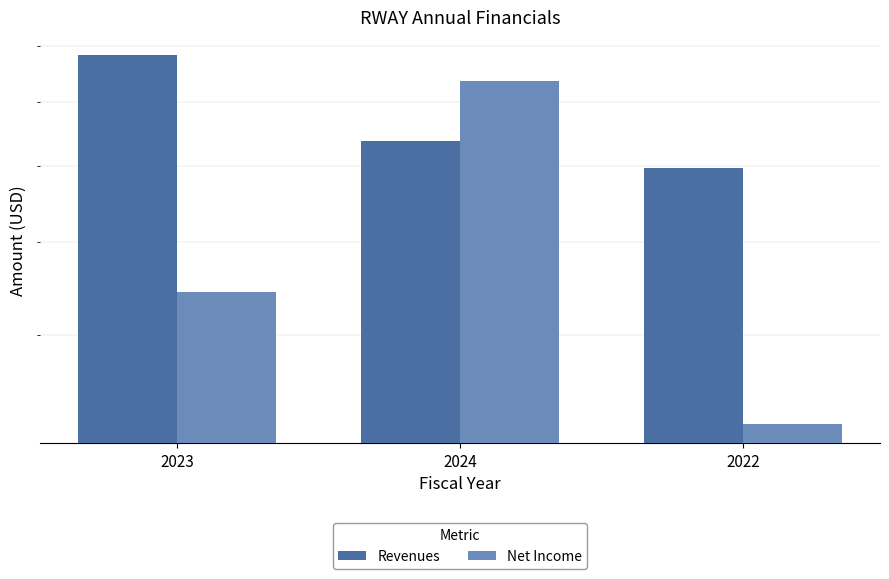

Which series has the largest total across all categories?

Revenues